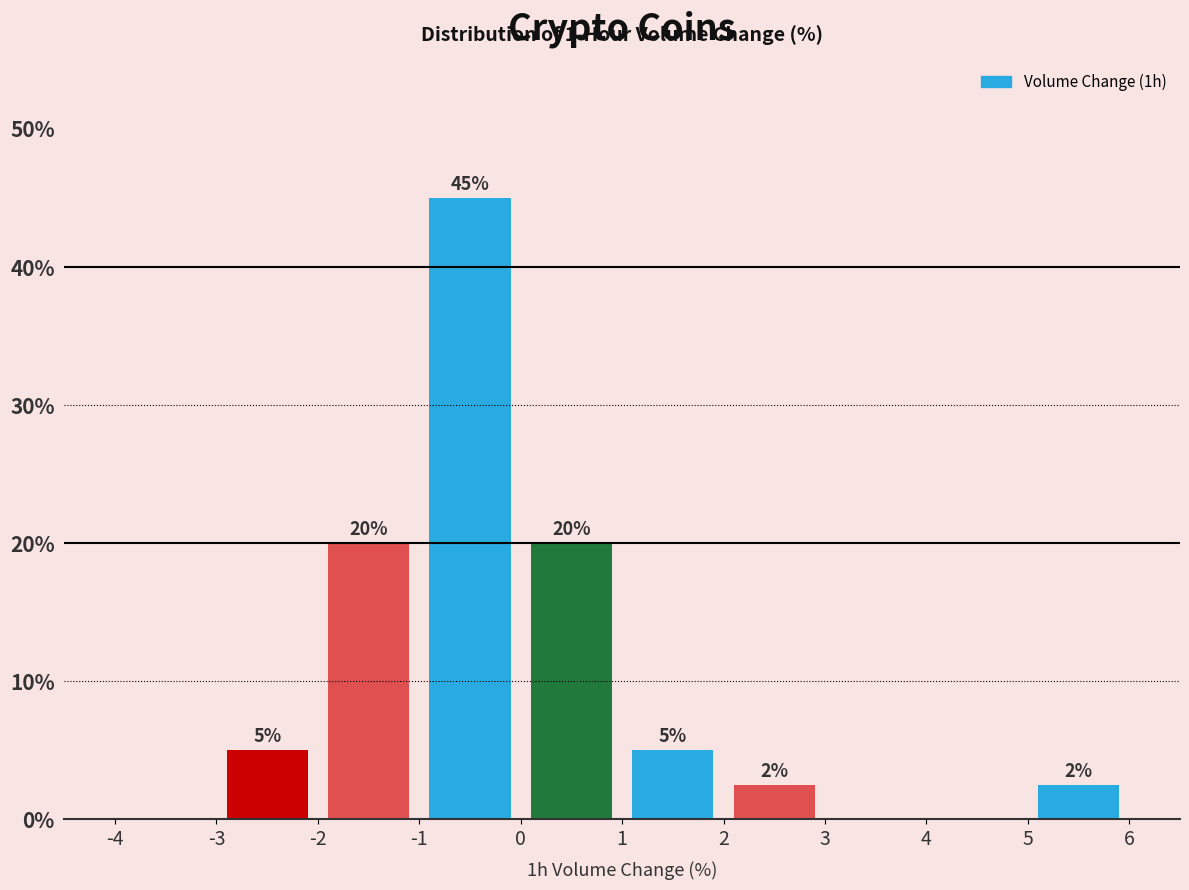

Over which range of the x-axis is the bar tallest?

-1 to 0